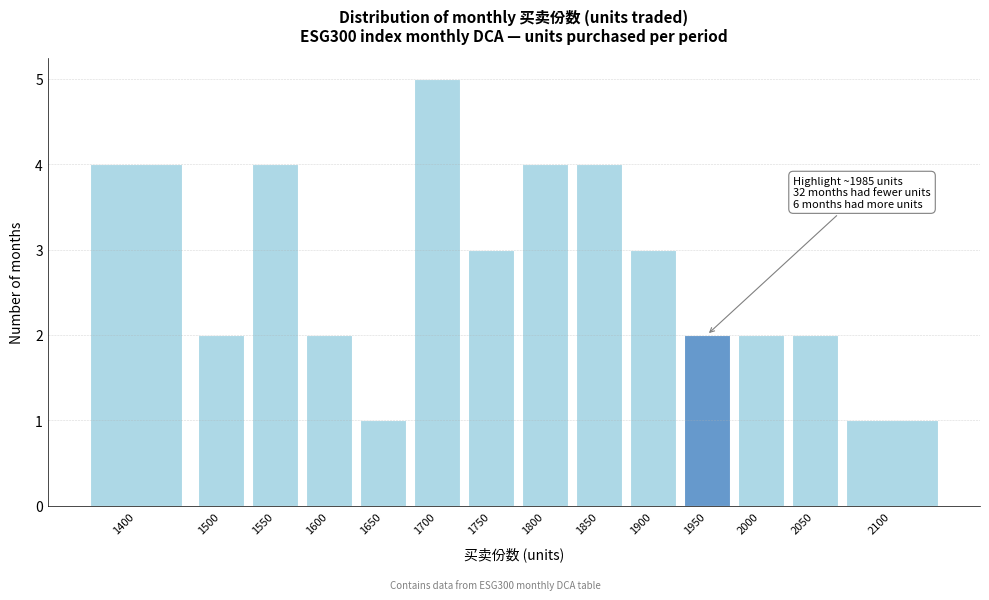

Reading right to left, extract all data points from this chart.

2100=1	2050=2	2000=2	1950=2	1900=3	1850=4	1800=4	1750=3	1700=5	1650=1	1600=2	1550=4	1500=2	1400=4